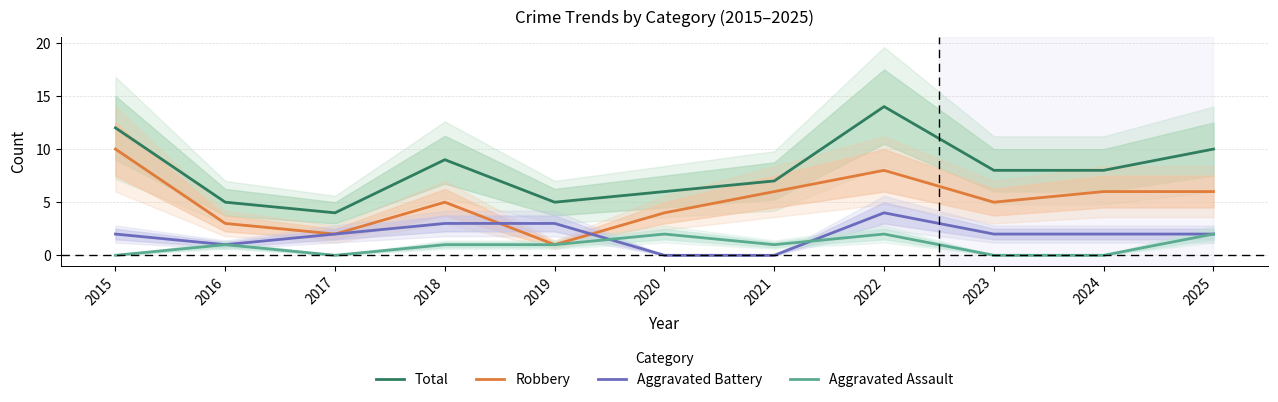

At how many categories does at least one series exceed 13?

1